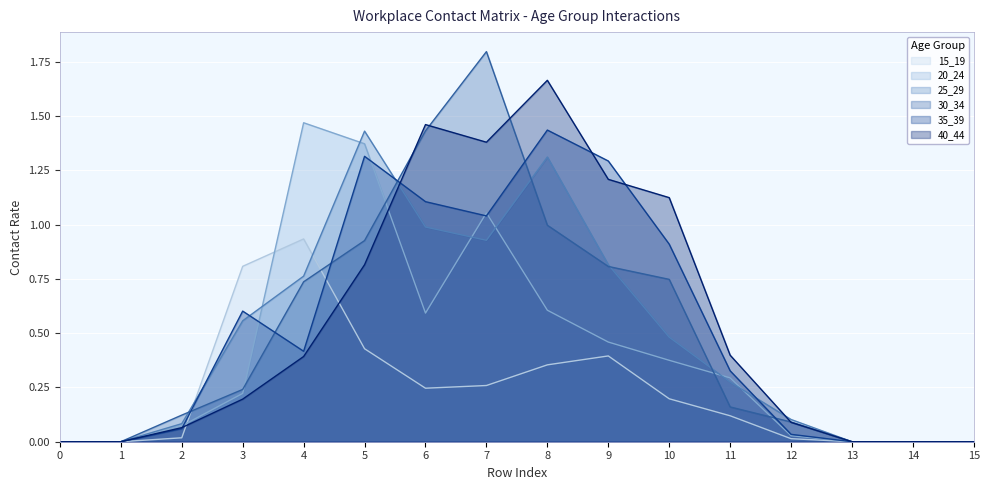

Reading left to right, transcribe all the data shown in this chart.

15_19: 0=0.0	1=0.0	2=0.0	3=0.8	4=0.9	5=0.4	6=0.2	7=0.3	8=0.4	9=0.4	10=0.2	11=0.1	12=0.0	13=0.0	14=0.0	15=0.0
20_24: 0=0.0	1=0.0	2=0.1	3=0.2	4=1.5	5=1.4	6=0.6	7=1.1	8=0.6	9=0.5	10=0.4	11=0.3	12=0.0	13=0.0	14=0.0	15=0.0
25_29: 0=0.0	1=0.0	2=0.1	3=0.6	4=0.8	5=1.4	6=1.0	7=0.9	8=1.3	9=0.8	10=0.5	11=0.3	12=0.1	13=0.0	14=0.0	15=0.0
30_34: 0=0.0	1=0.0	2=0.1	3=0.2	4=0.7	5=0.9	6=1.4	7=1.8	8=1.0	9=0.8	10=0.7	11=0.2	12=0.1	13=0.0	14=0.0	15=0.0
35_39: 0=0.0	1=0.0	2=0.1	3=0.6	4=0.4	5=1.3	6=1.1	7=1.0	8=1.4	9=1.3	10=0.9	11=0.3	12=0.0	13=0.0	14=0.0	15=0.0
40_44: 0=0.0	1=0.0	2=0.1	3=0.2	4=0.4	5=0.8	6=1.5	7=1.4	8=1.7	9=1.2	10=1.1	11=0.4	12=0.1	13=0.0	14=0.0	15=0.0